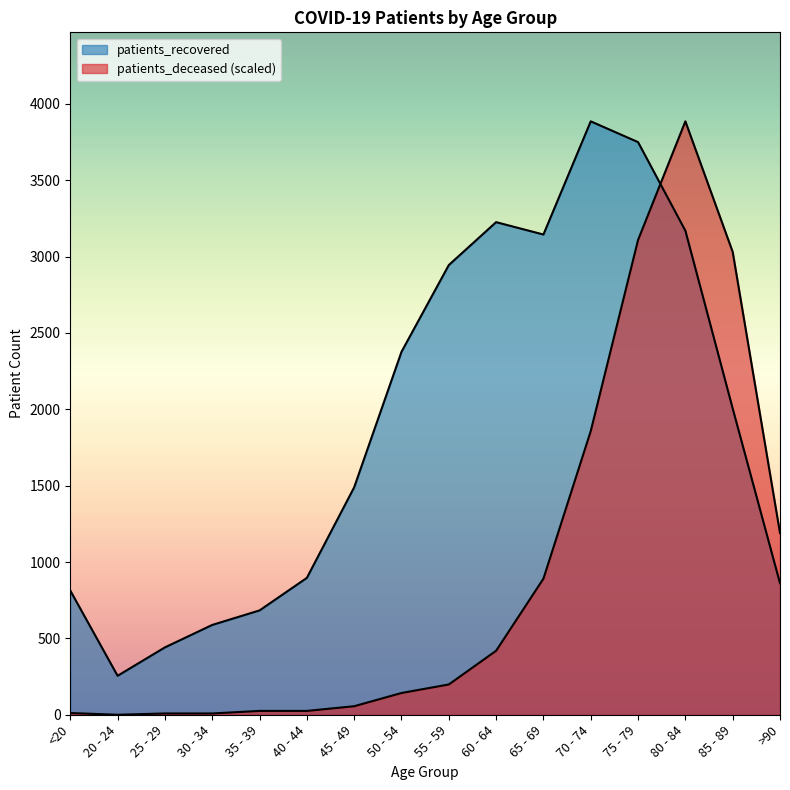

Where does the patients_recovered series first go above 2005?

50 - 54